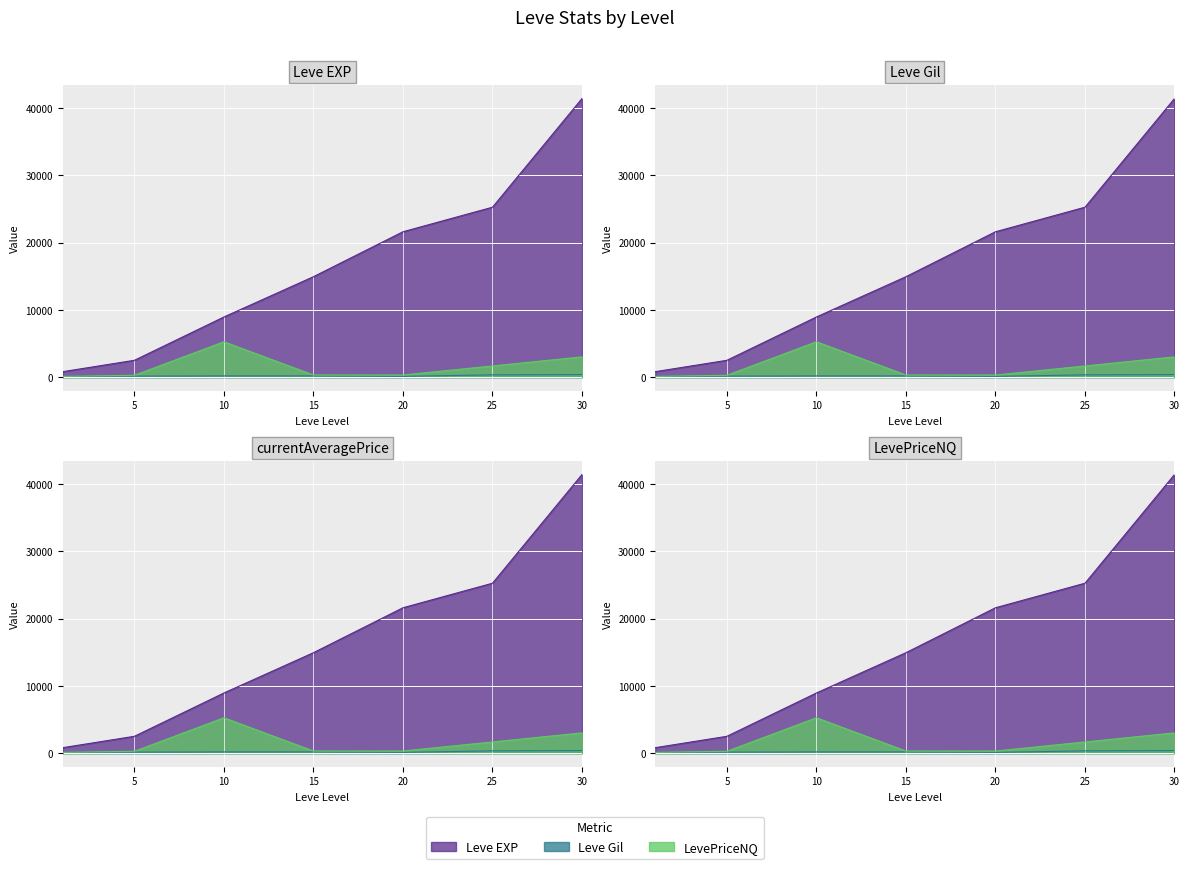

What is the difference between the maximum and minimum values in the Leve EXP series?

40610